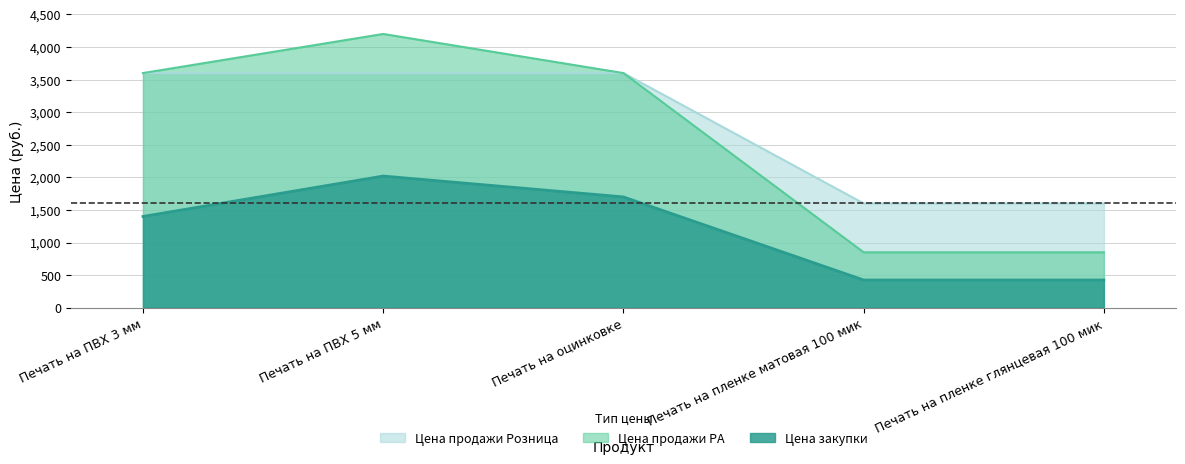

Between Печать на пленке матовая 100 мик and Печать на пленке глянцевая 100 мик, which is larger?

Печать на пленке матовая 100 мик